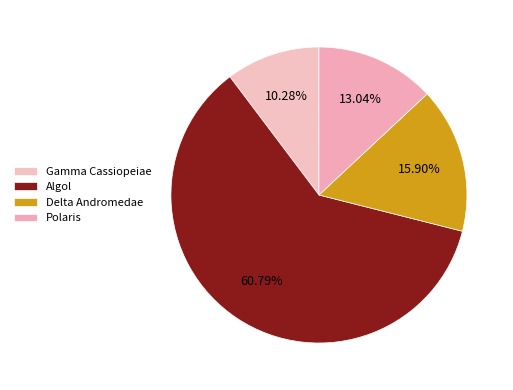

The Gamma Cassiopeiae slice represents 10% of the pie. True or false?

True